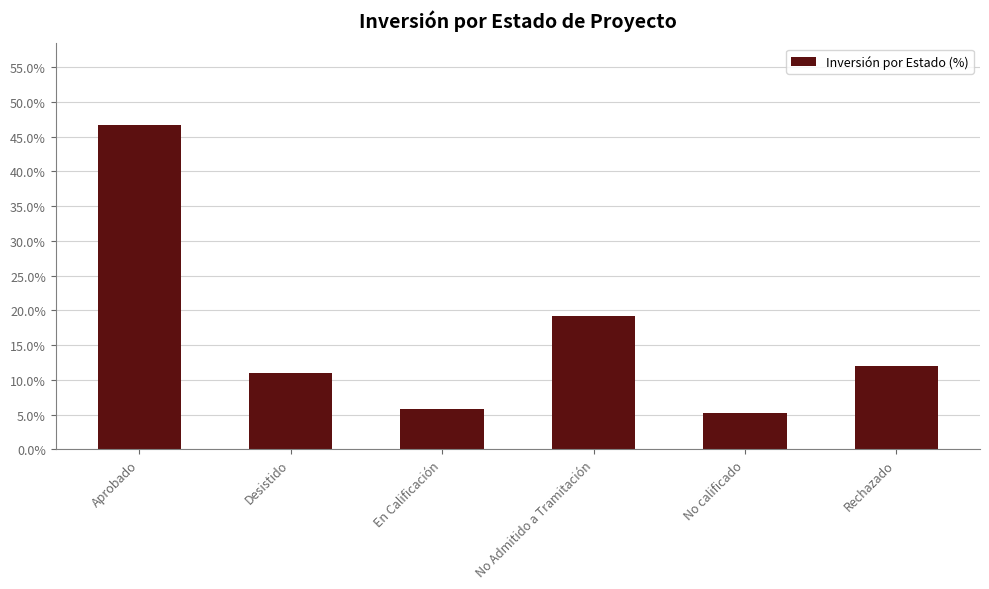

What value does the data have at No Admitido a Tramitación?

19.2